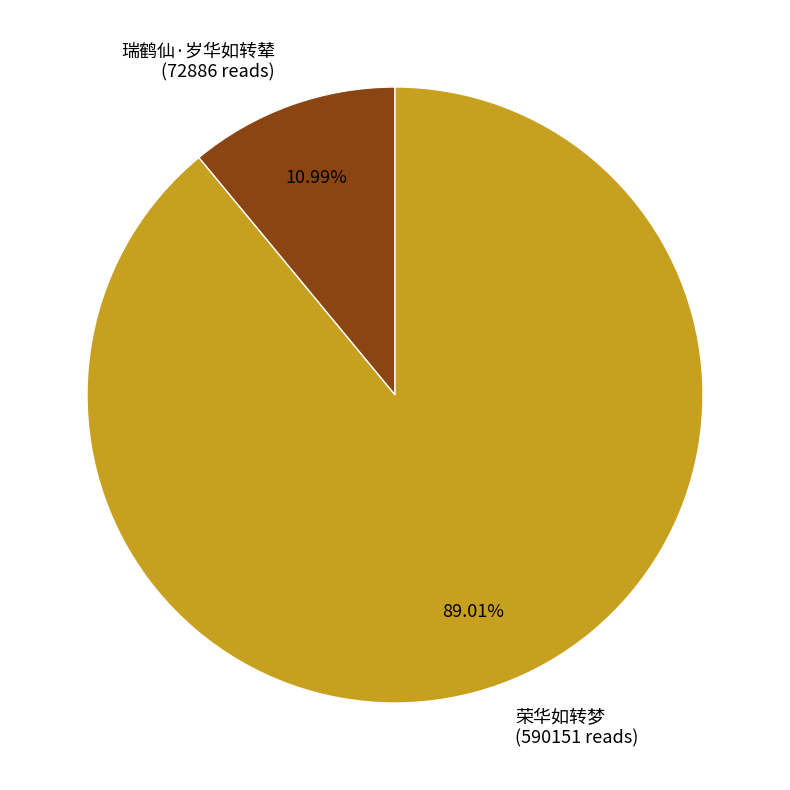

How many segments does this pie chart have?

2